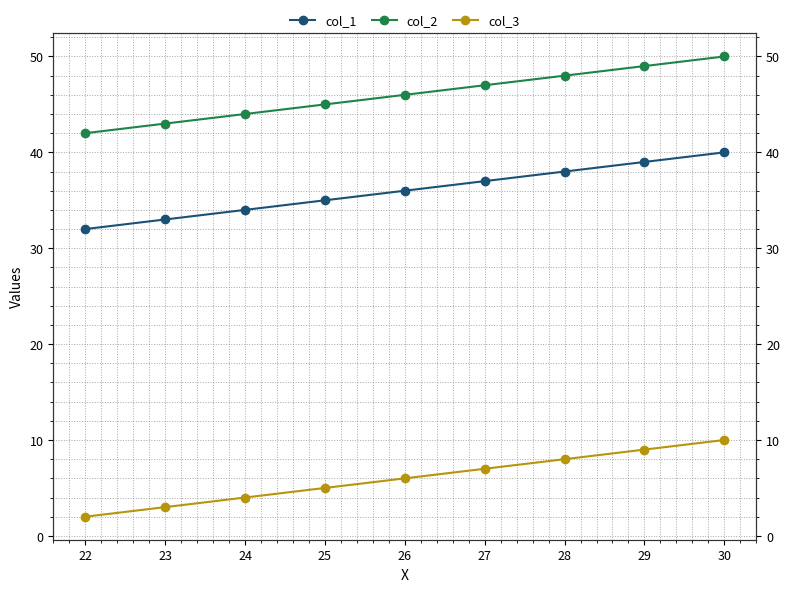

What are all the series names shown in the legend?

col_1, col_2, col_3